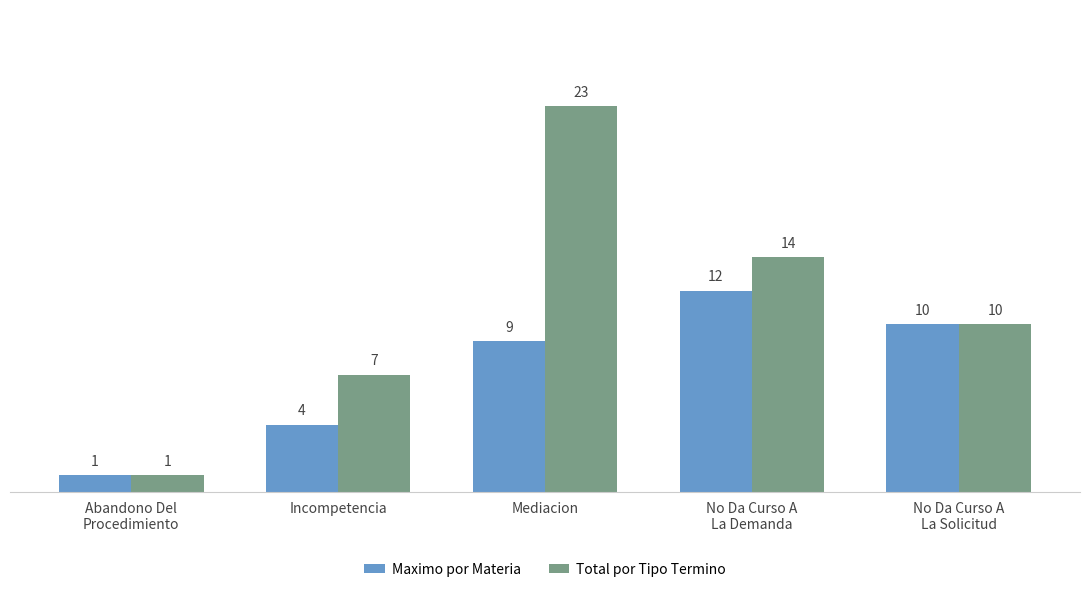

Reading right to left, transcribe all the data shown in this chart.

Maximo por Materia: 10	12	9	4	1
Total por Tipo Termino: 10	14	23	7	1